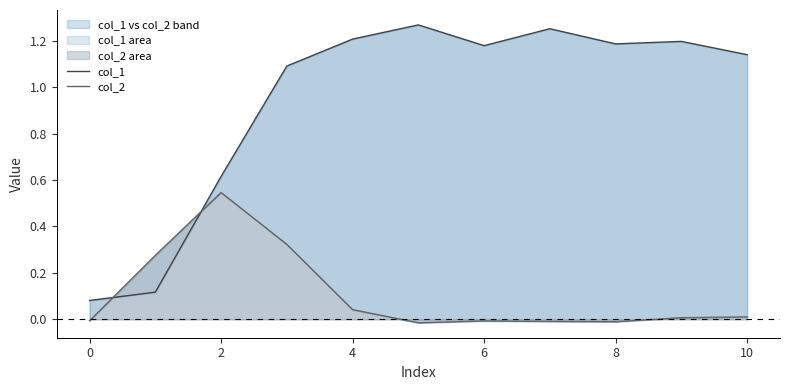

True or false: col_1 and col_2 intersect in this chart.

True